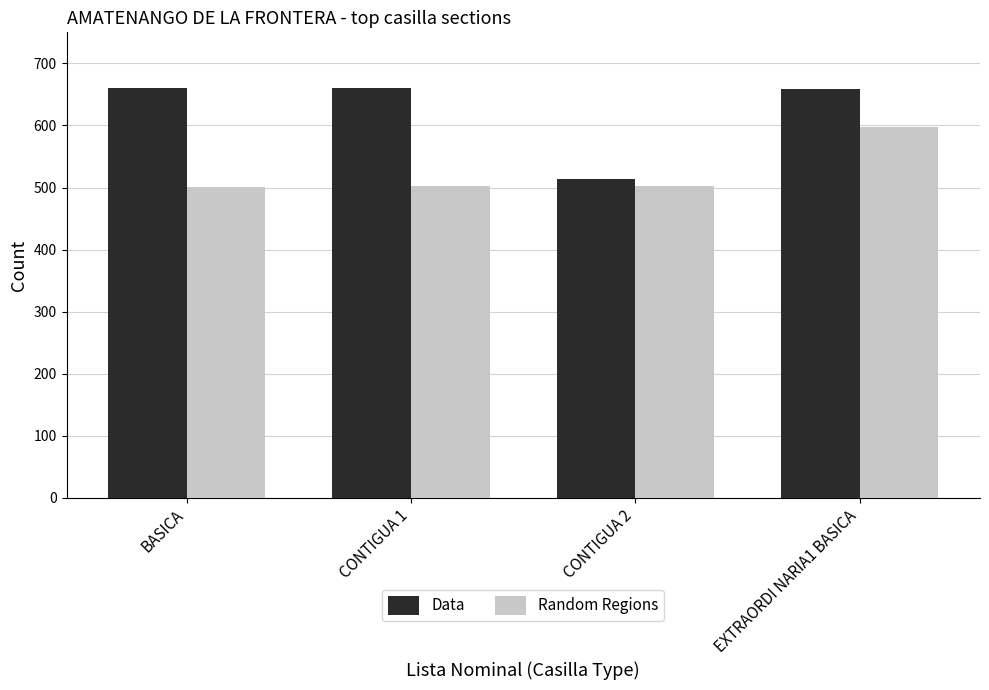

What position from the left is CONTIGUA 2?

3